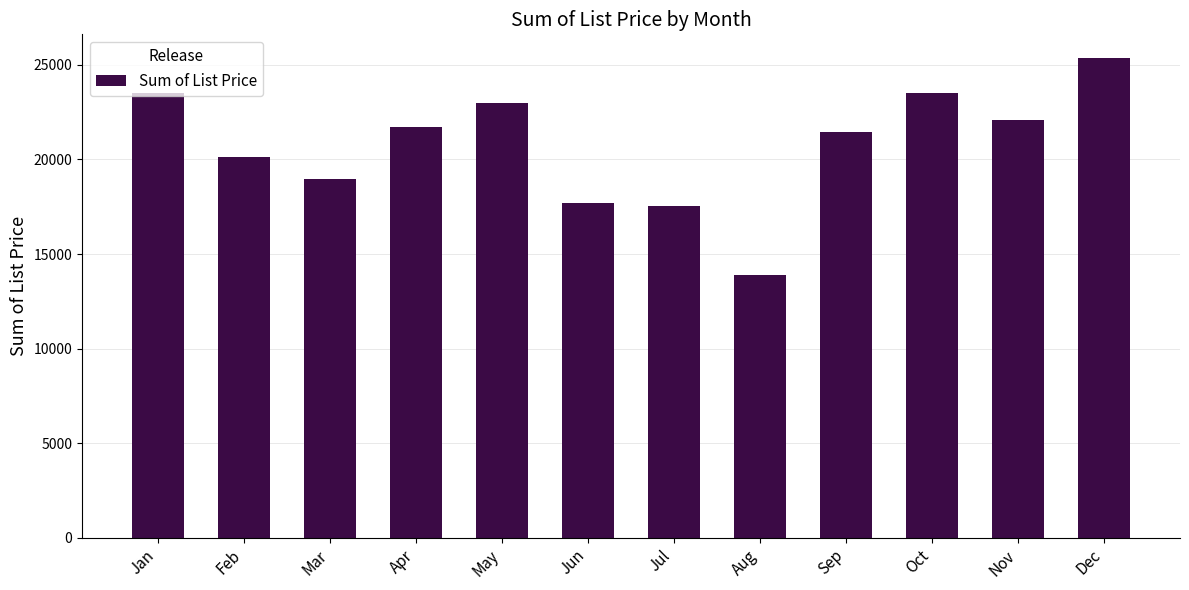

How many data points are above 21708?

6